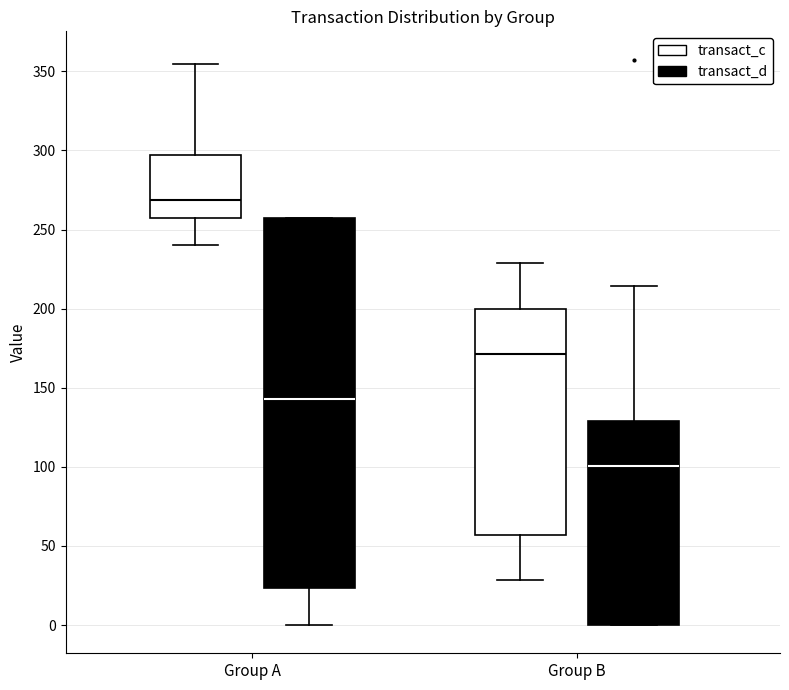

Reading left to right, transcribe this box plot: for each box, give where its median line is, the range the box spans, and where its two whiskers end, as read against the y-axis. The values are not printed on the chart, so give them approximately, as read against the axis.

Group A (transact_c): median 270, box 255 to 295, whiskers 240 to 355
Group A (transact_d): median 145, box 25 to 255, whiskers 0 to 255
Group B (transact_c): median 170, box 55 to 200, whiskers 30 to 230
Group B (transact_d): median 100, box 0 to 130, whiskers 0 to 215